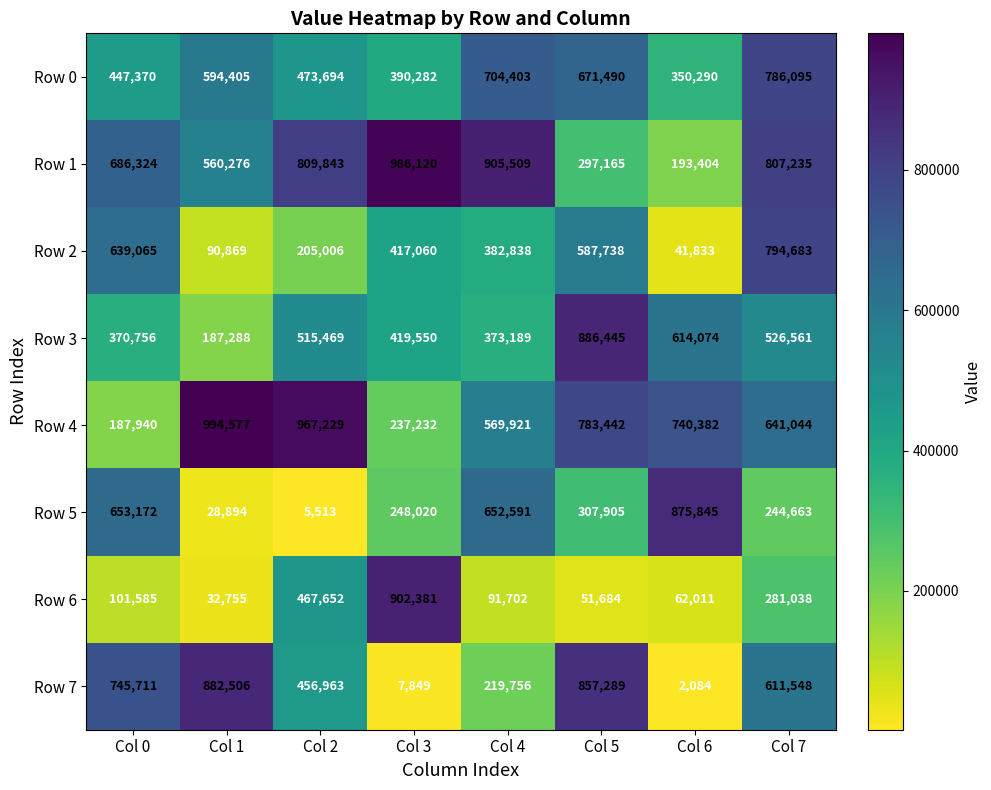

What is the spread (max minus min) of values at Col 7?

562572